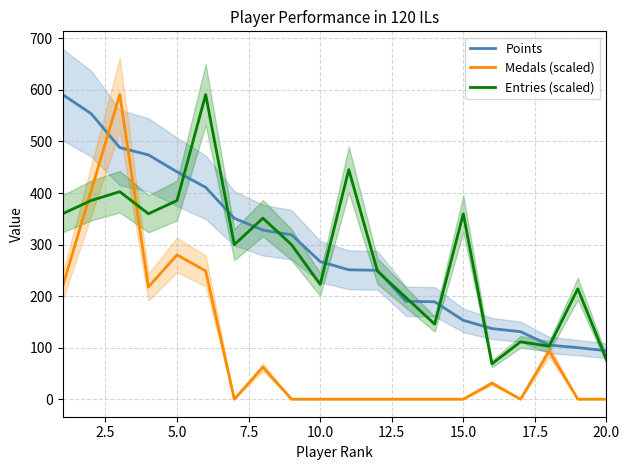

True or false: Points has a value of 441.0 at 5.0.

True